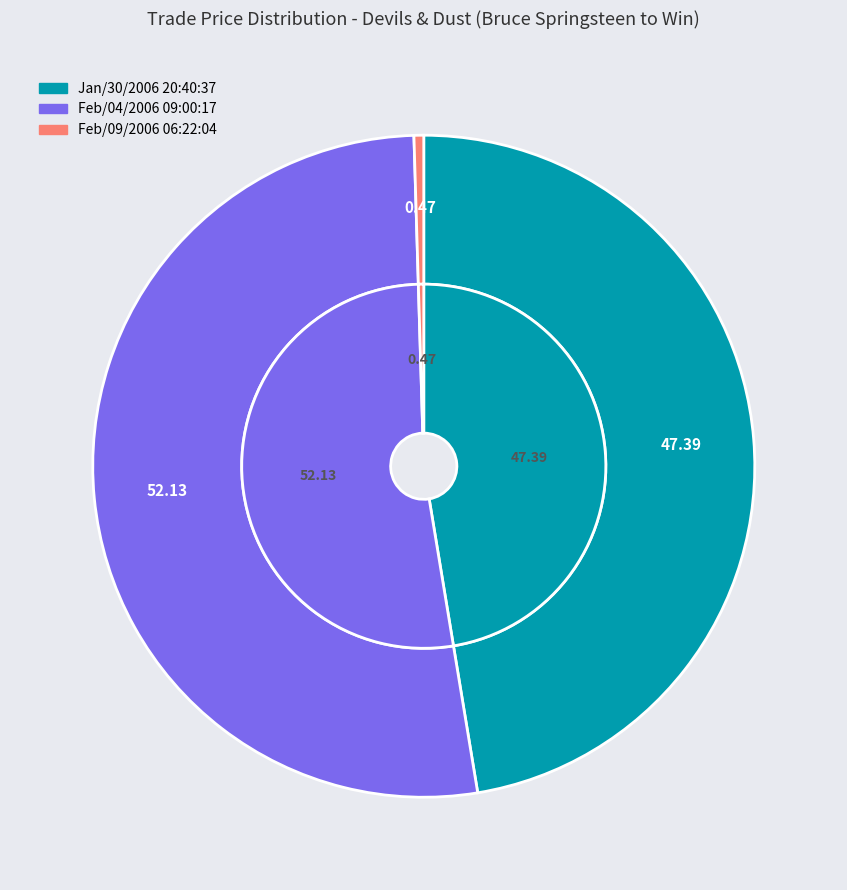

To the nearest percent, what is the average slice percentage?

33%